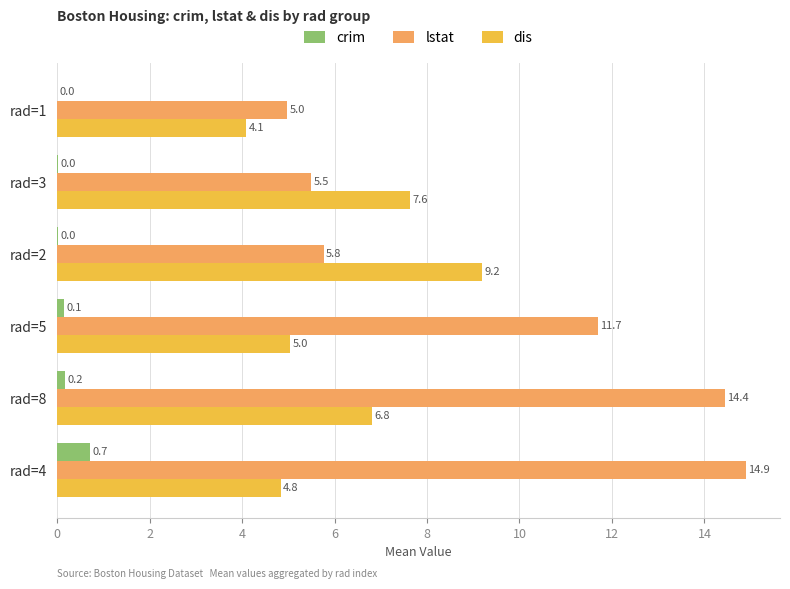

At which category is the sum across all series the highest?

rad=8